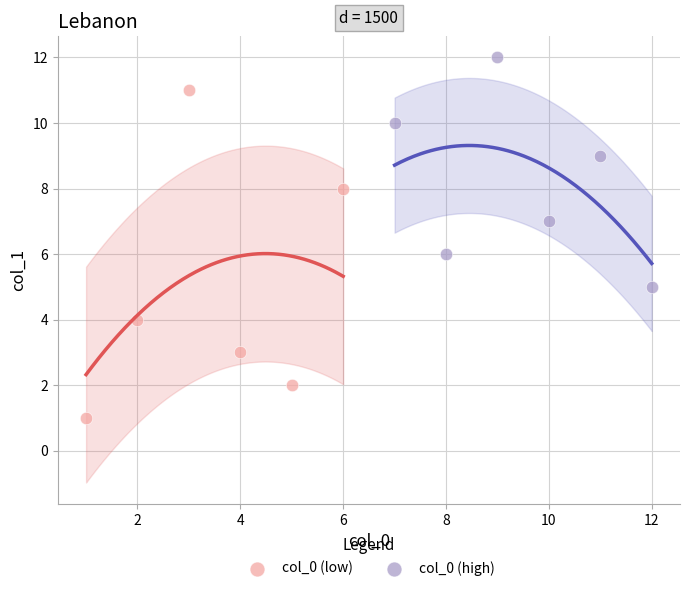

Which series has the largest Y range (max minus min)?

col_0 (low)